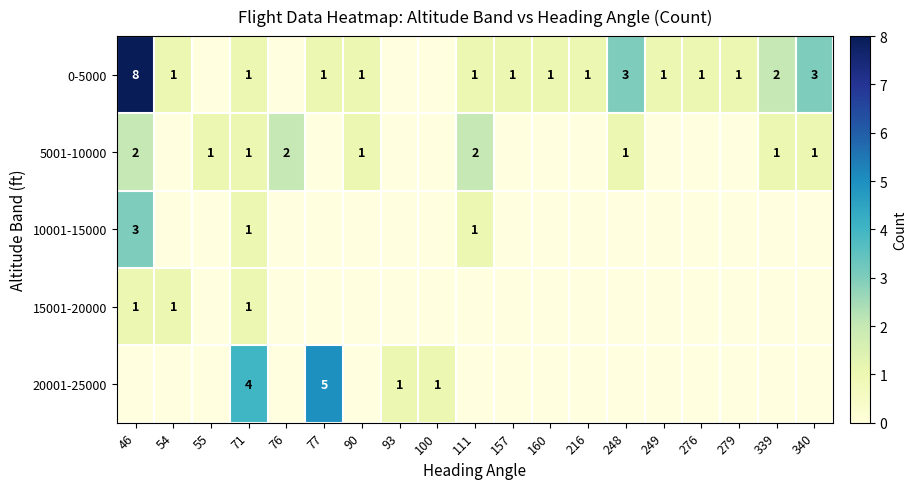

At how many categories does at least one series exceed 2?

5